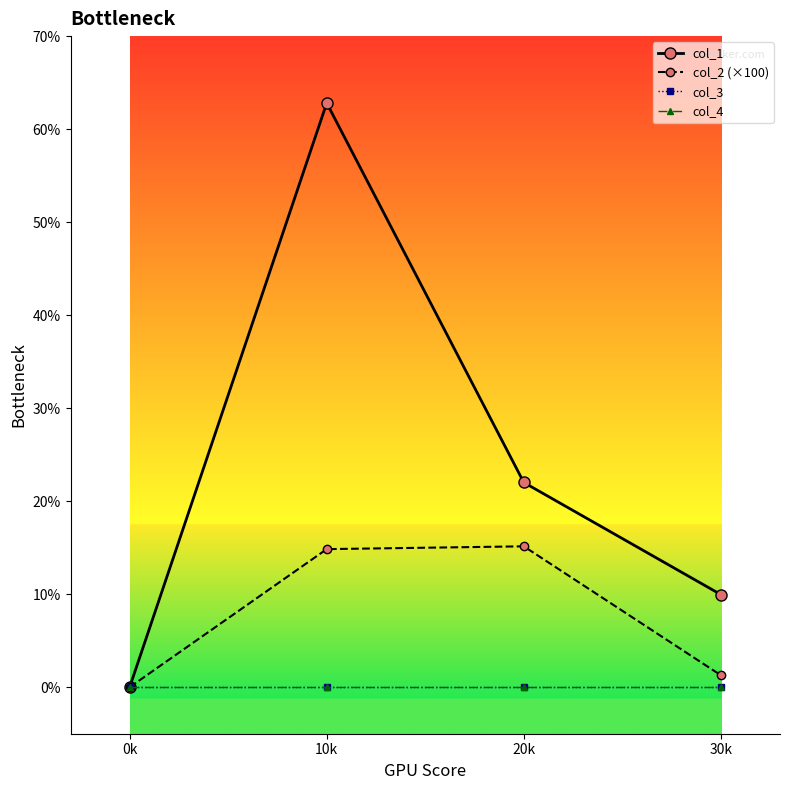

Which label corresponds to the largest value in the chart?

10k